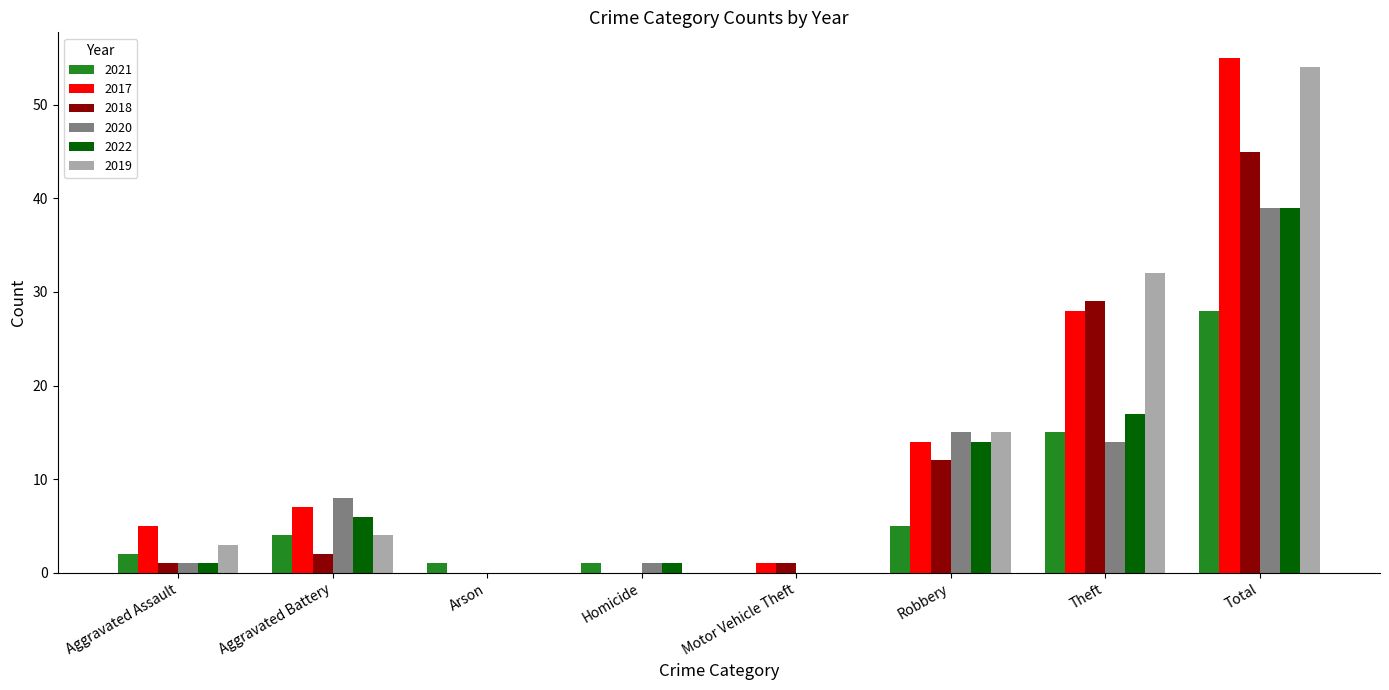

What is the sum of the 2018 values at Total and Homicide?

45